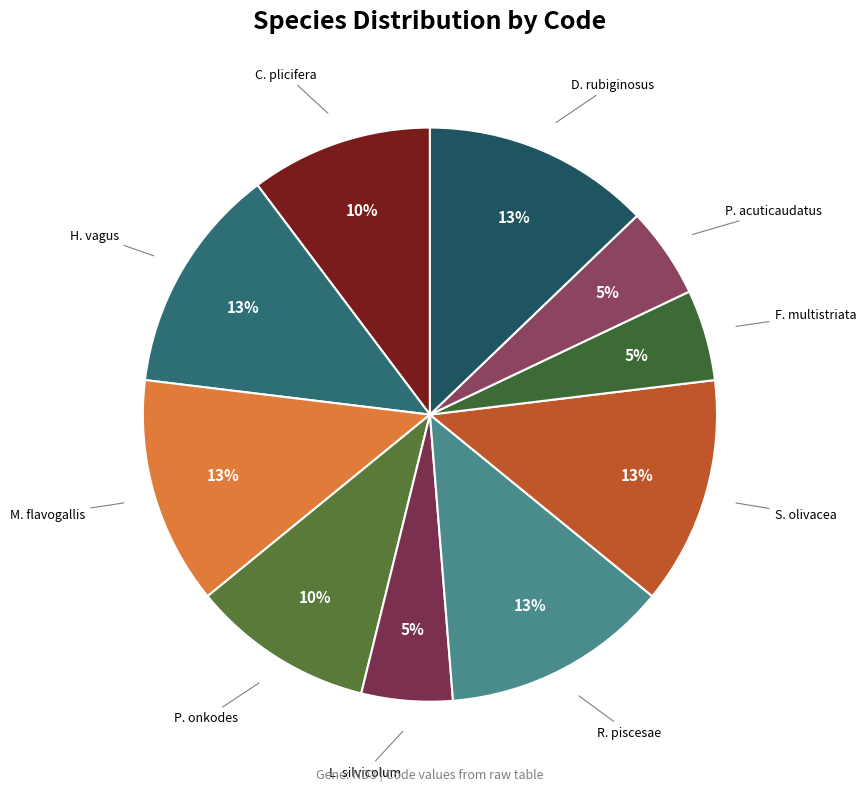

To the nearest percent, what is the difference between the C. plicifera and H. vagus slice percentages?

3%